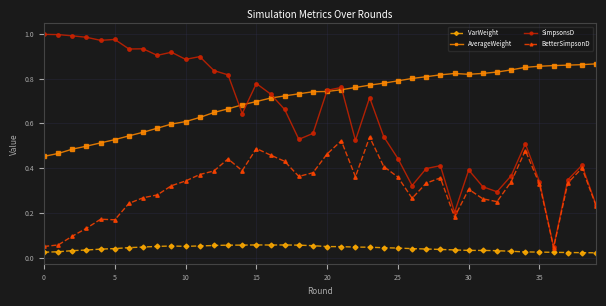

Rank the series by their maximum value, from highest to lowest.

SimpsonsD, AverageWeight, BetterSimpsonD, VarWeight